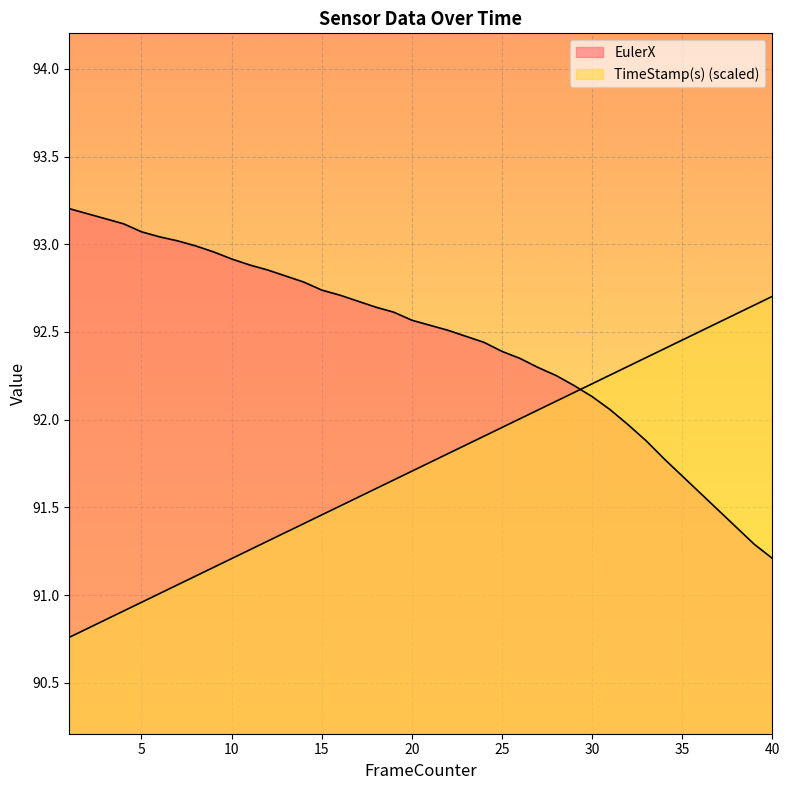

At which label does TimeStamp(s) reach its peak?

40